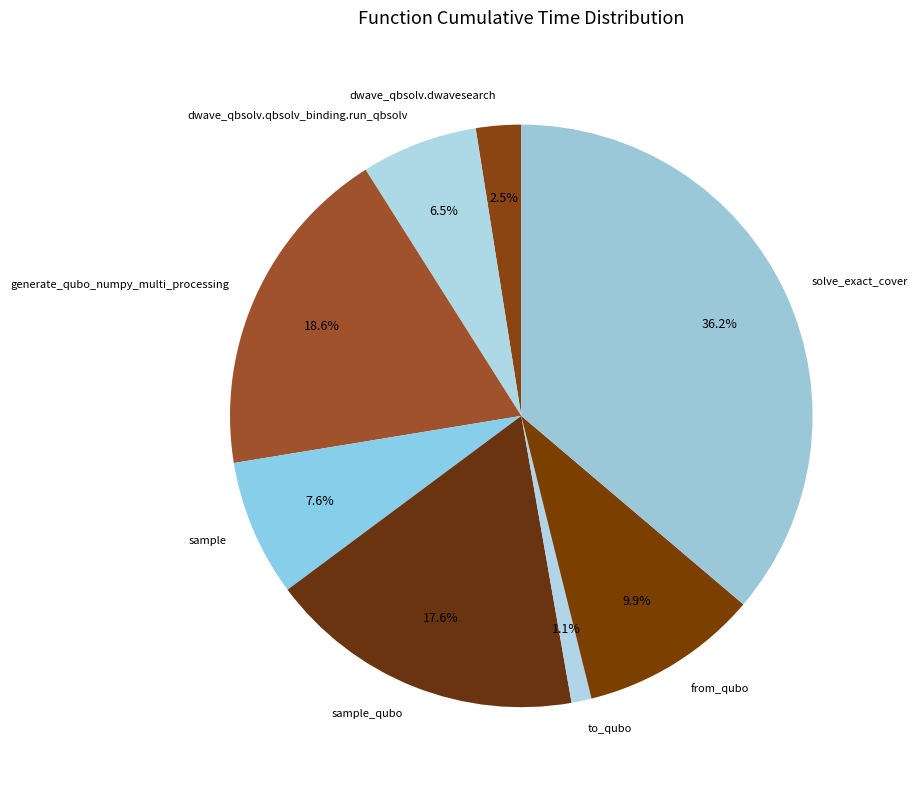

Is there a majority slice in this chart?

No